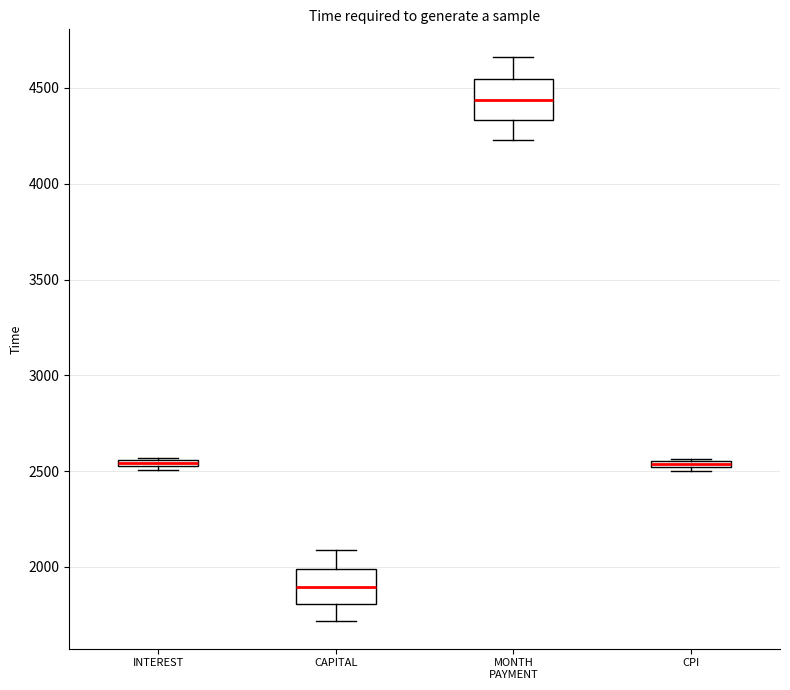

Which box's median line is the highest?

MONTH PAYMENT